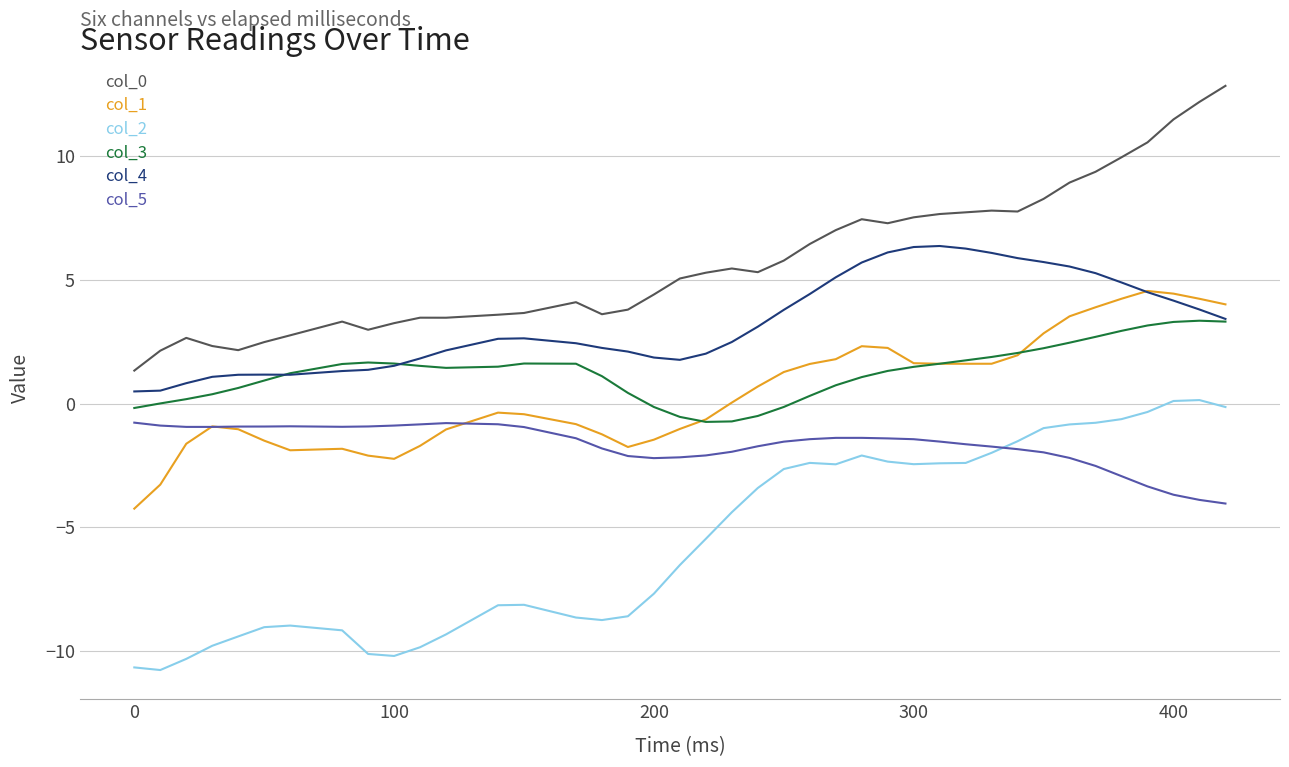

Is this an area chart (filled region under the line)?

No